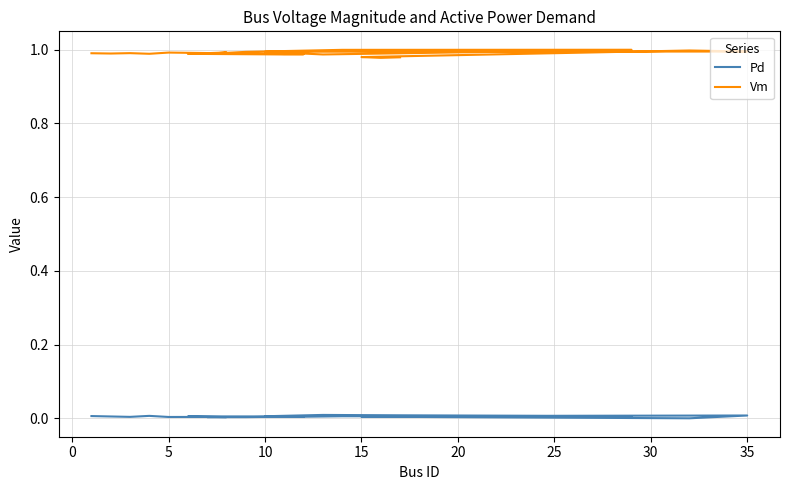

In Pd, how many points are higher than both neighbors (excluding endpoints)?

7